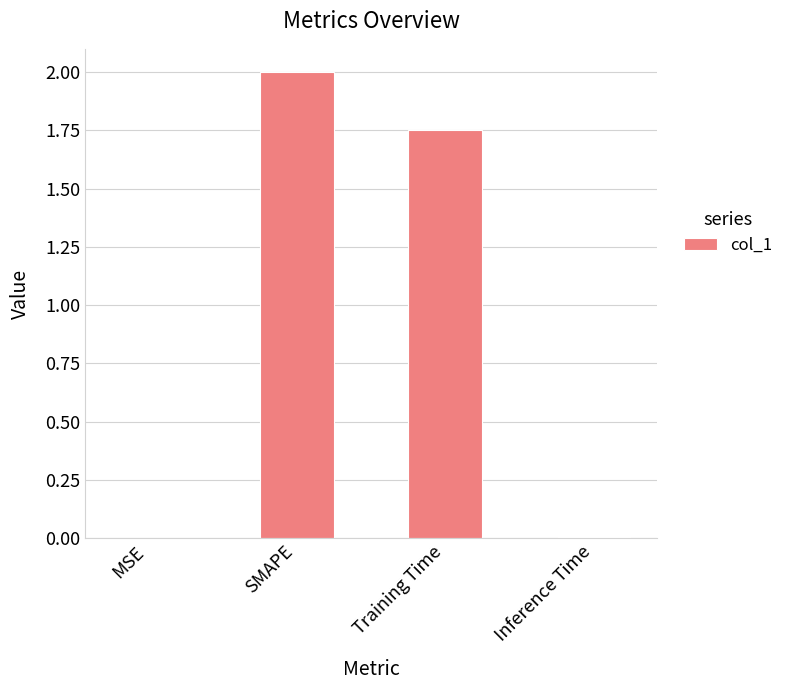

What is the change in value from SMAPE to Inference Time?

-2.0